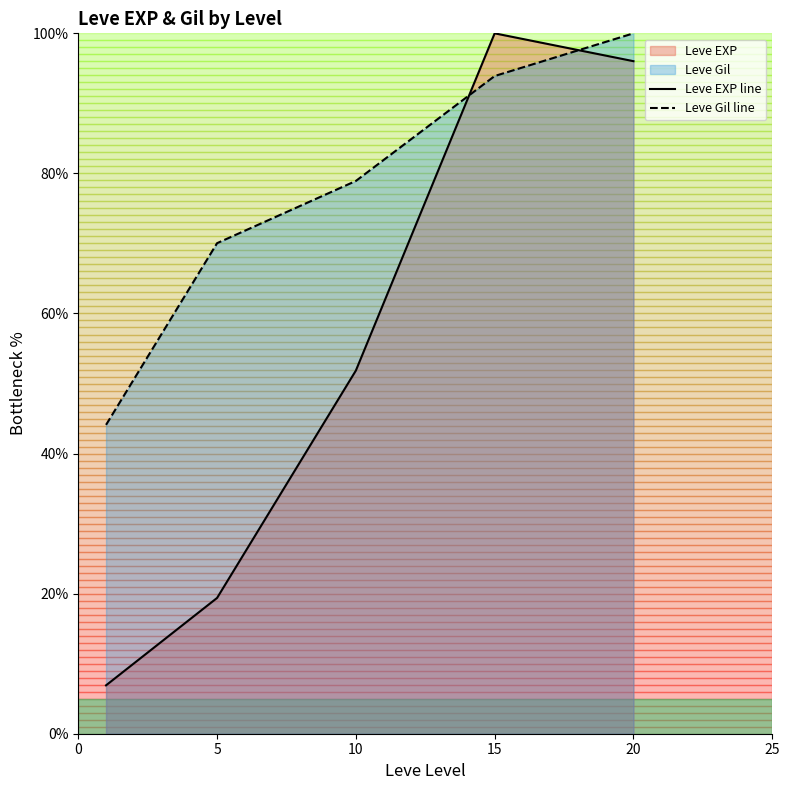

Which has a higher value, 10 or 5?

10